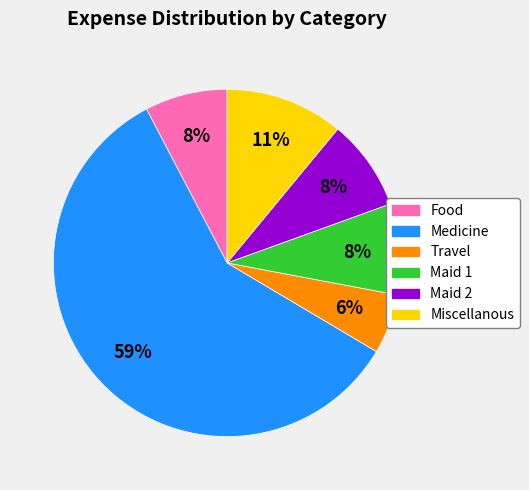

Which slice is the smallest?

Travel